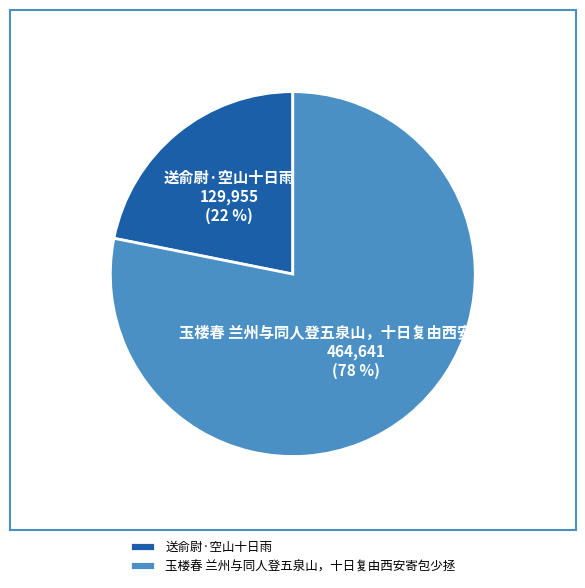

Which slice is the largest?

玉楼春 兰州与同人登五泉山，十日复由西安寄包少拯